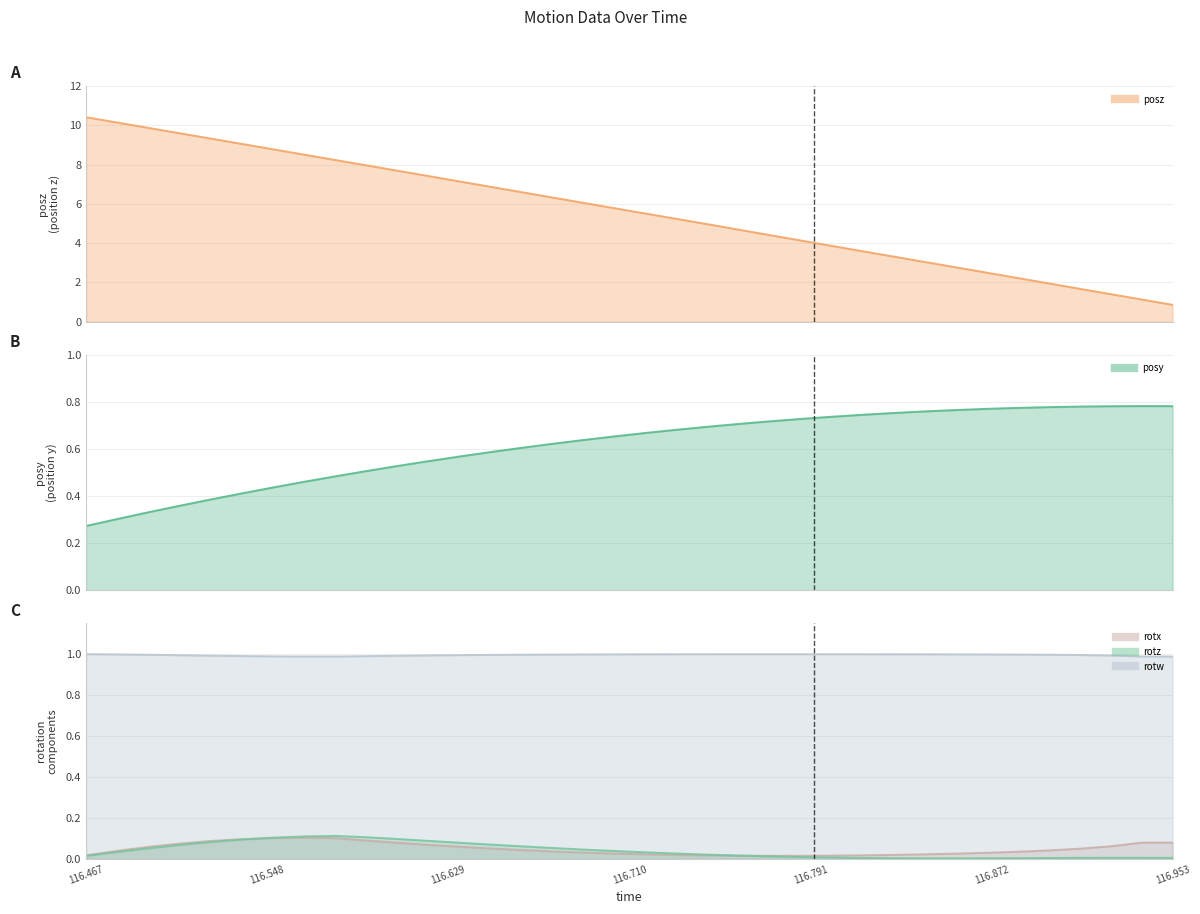

At which category is the sum across all series the highest?

116.467